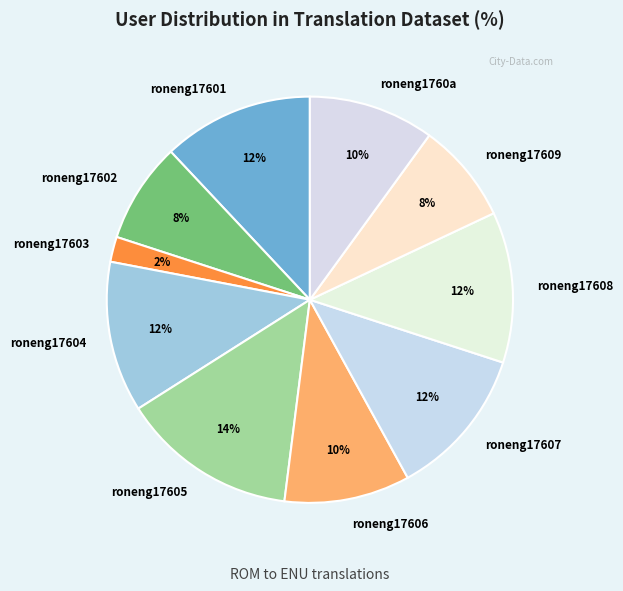

To the nearest percent, what is the average slice percentage?

10%